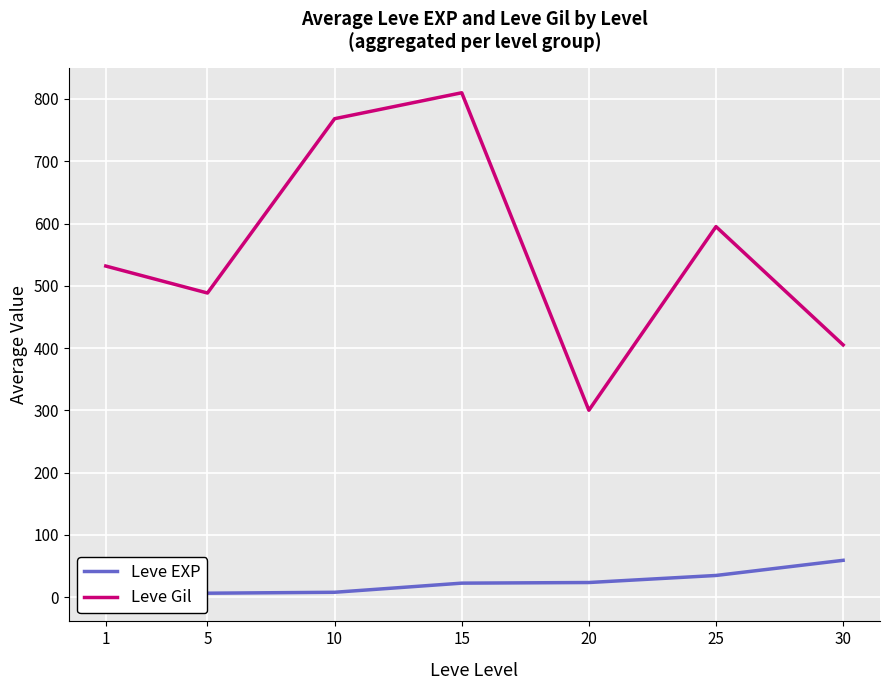

List the series in order of their overall mean, highest first.

Leve Gil, Leve EXP